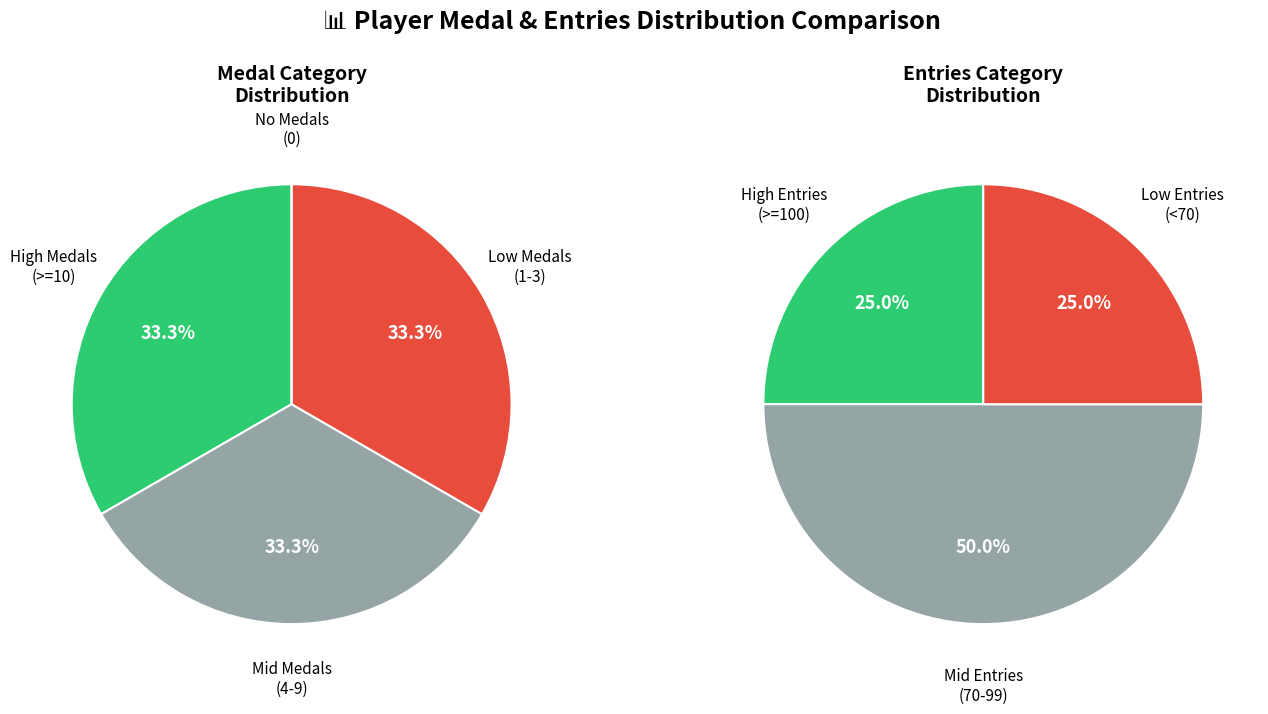

Does Anonymous 4 represent more than half of the total?

No